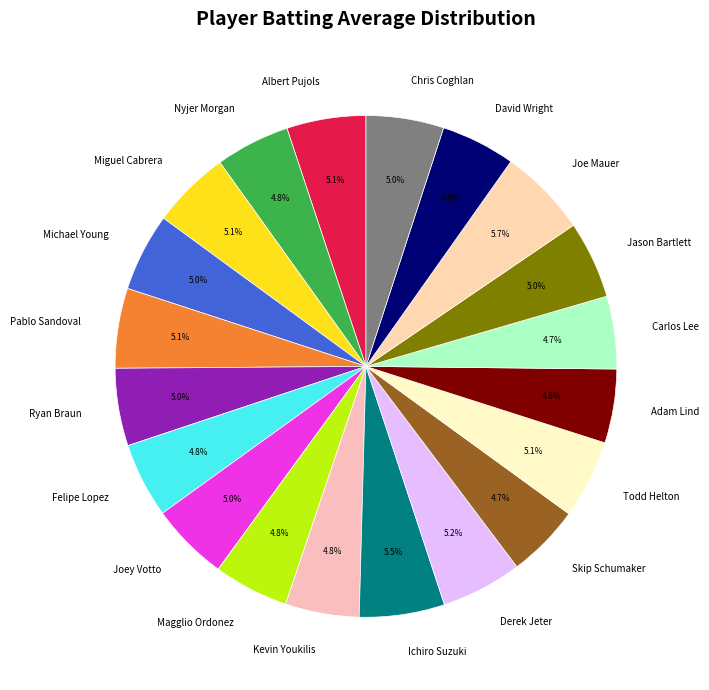

To the nearest percent, what portion does Joe Mauer represent?

6%